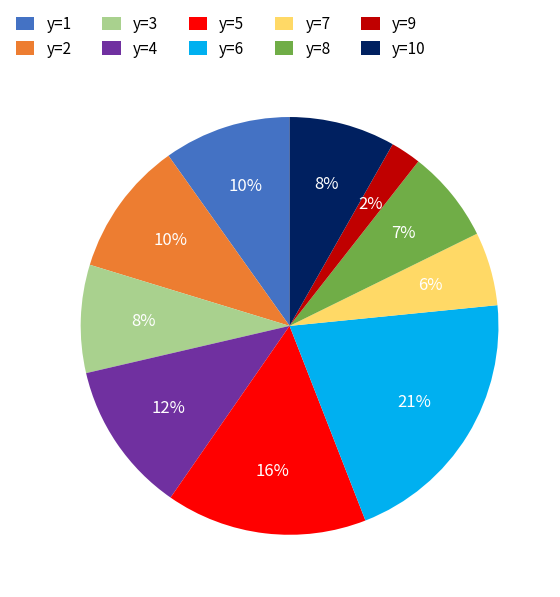

To the nearest percent, what is the combined percentage of y=6 and y=9?

23%